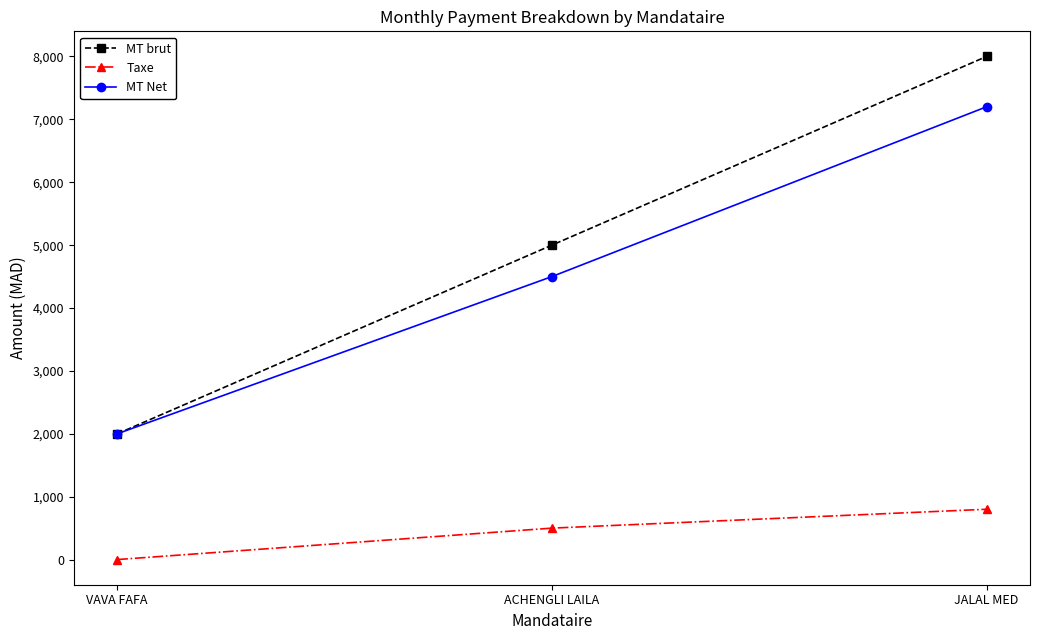

Does the chart have visible grid lines?

No